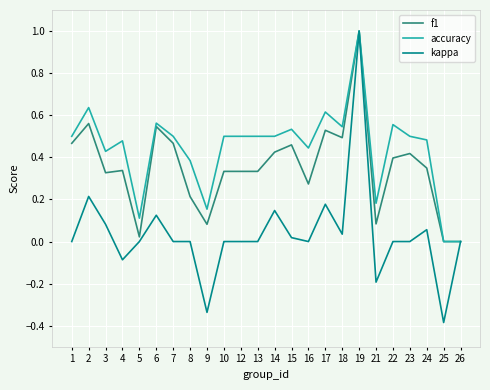

What is the total value across all series at 10?

0.8